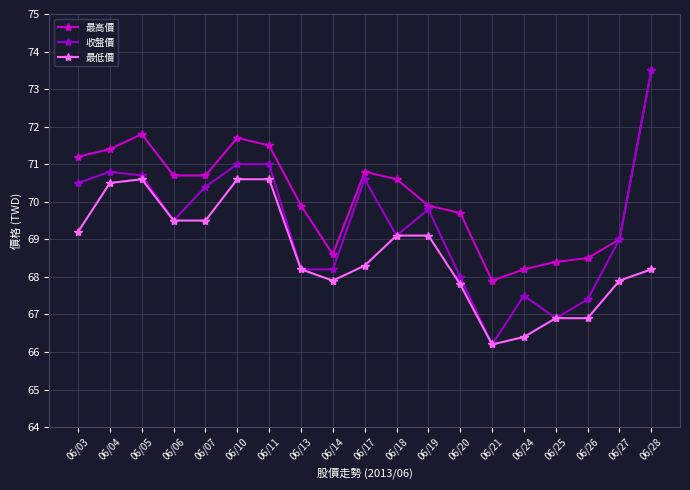

True or false: 最高價 has more than 0 points higher than both neighbors.

True